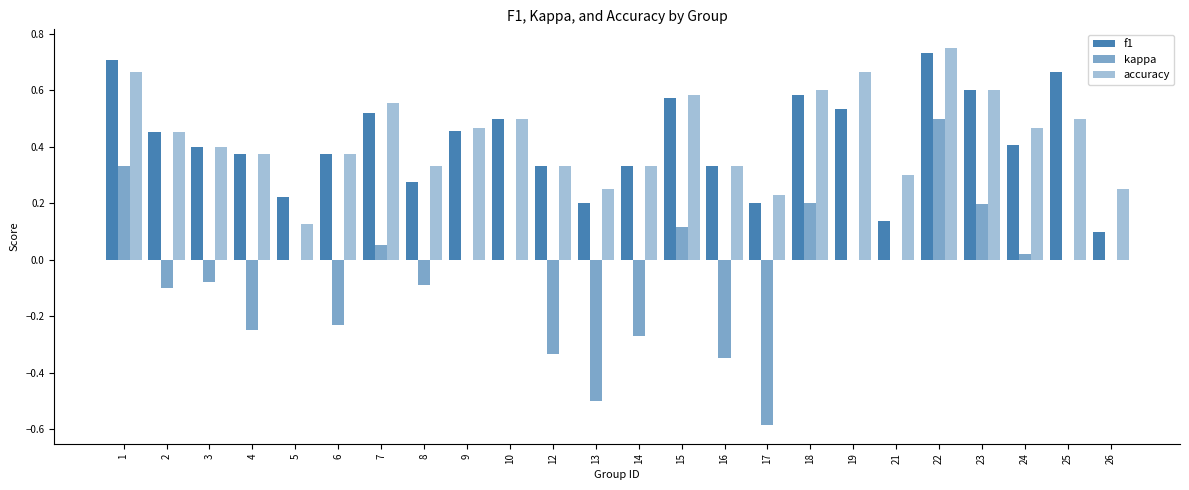

Are the bars grouped side by side (vs. stacked)?

Yes